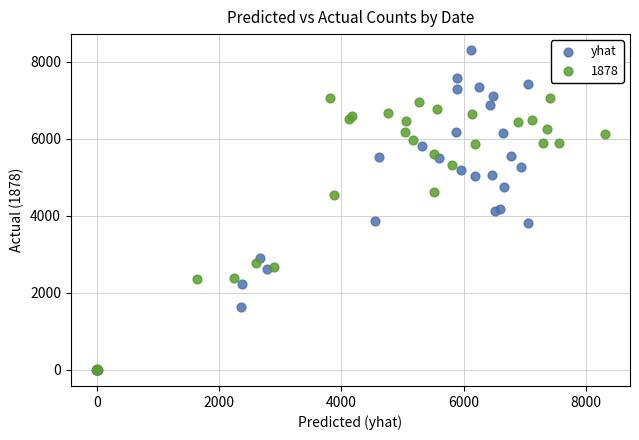

Which series has the largest Y range (max minus min)?

yhat